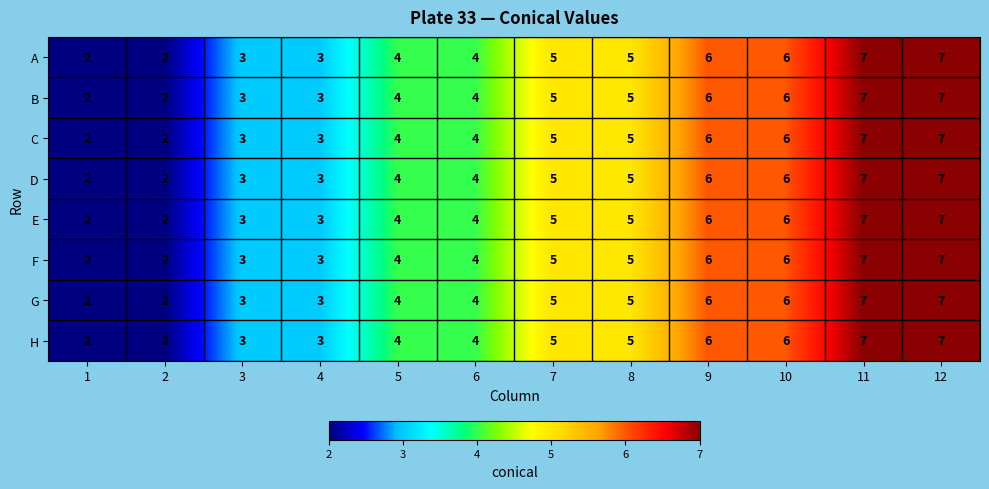

What is the greatest value displayed?

7